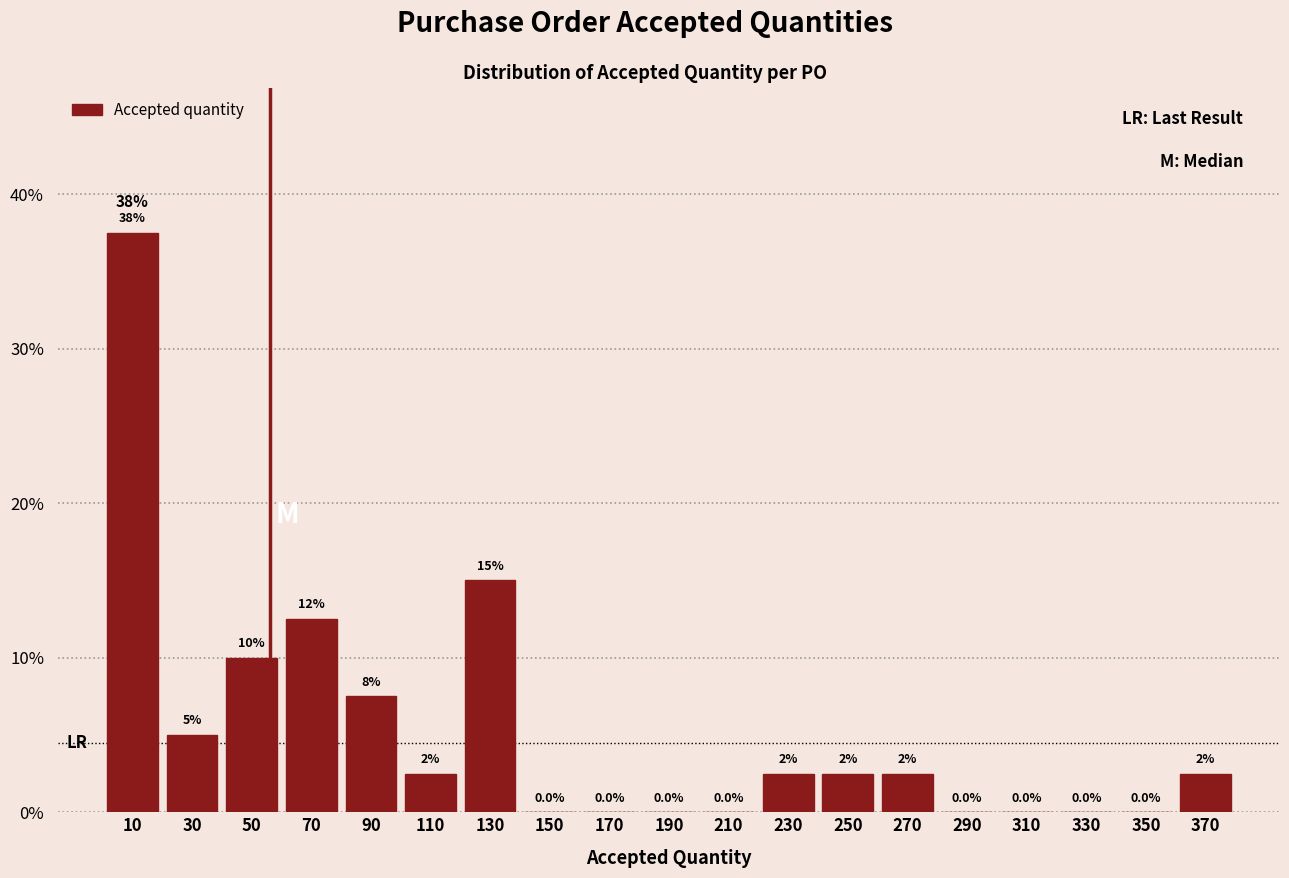

Which range on the x-axis has the tallest bar?

0 to 20